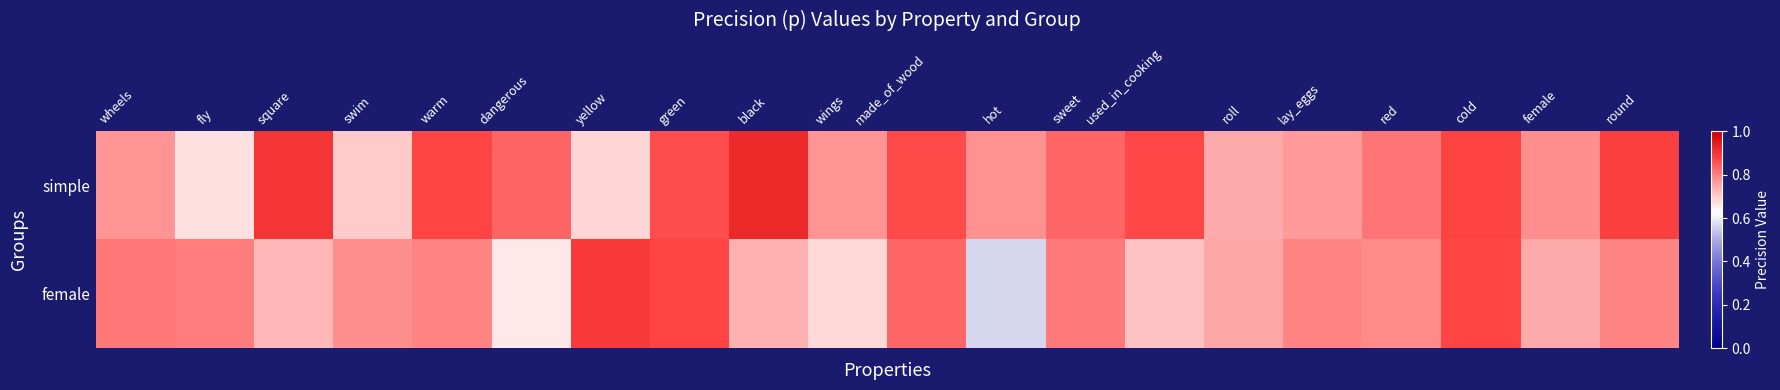

At fly, list the series in order from largest to smallest.

female, simple